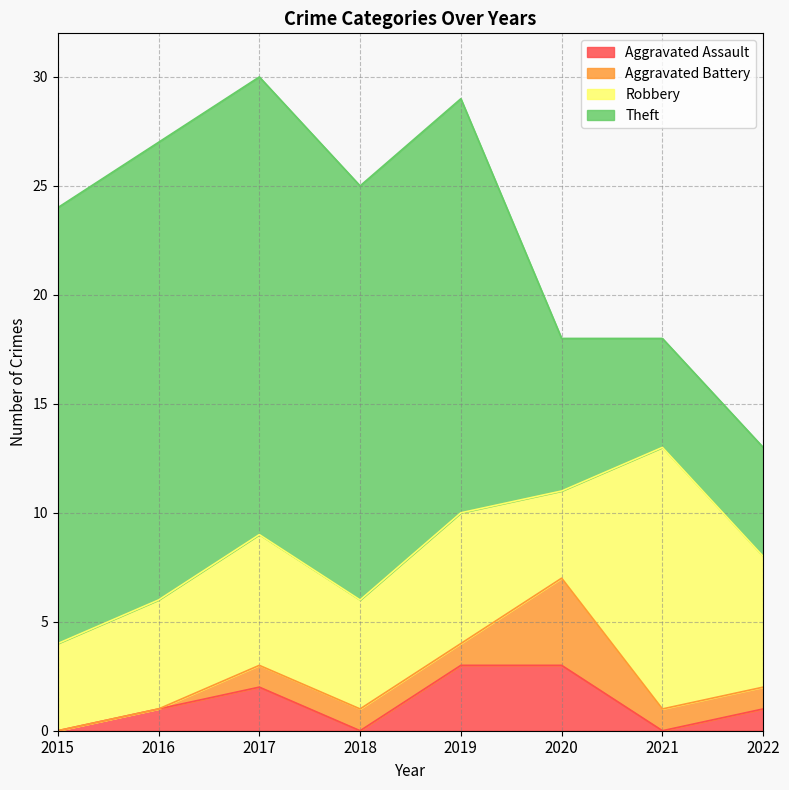

Reading left to right, transcribe all the data shown in this chart.

Aggravated Assault: 2015=0	2016=1	2017=2	2018=0	2019=3	2020=3	2021=0	2022=1
Aggravated Battery: 2015=0	2016=0	2017=1	2018=1	2019=1	2020=4	2021=1	2022=1
Robbery: 2015=4	2016=5	2017=6	2018=5	2019=6	2020=4	2021=12	2022=6
Theft: 2015=20	2016=21	2017=21	2018=19	2019=19	2020=7	2021=5	2022=5